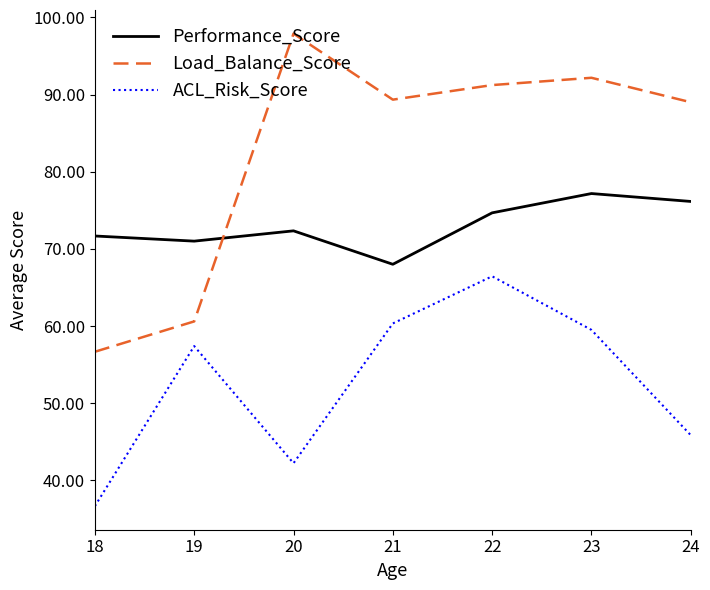

What is the minimum value shown in the chart?

36.7